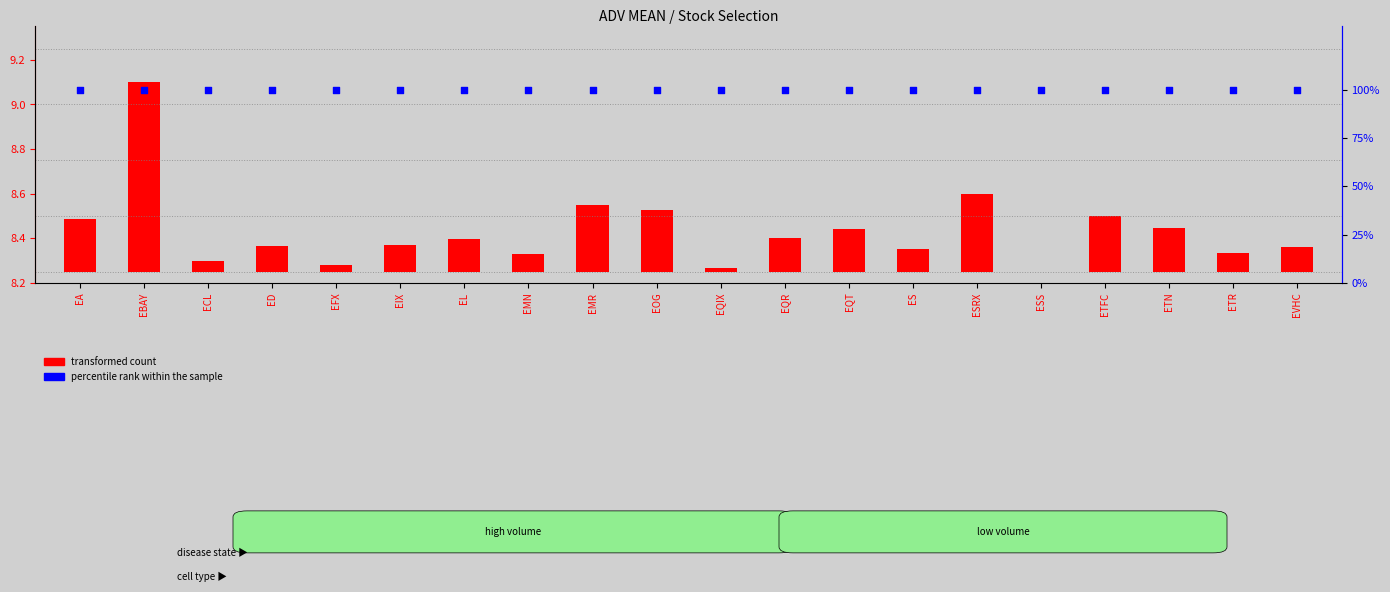

What is the total value across all series at ESRX?

100.3